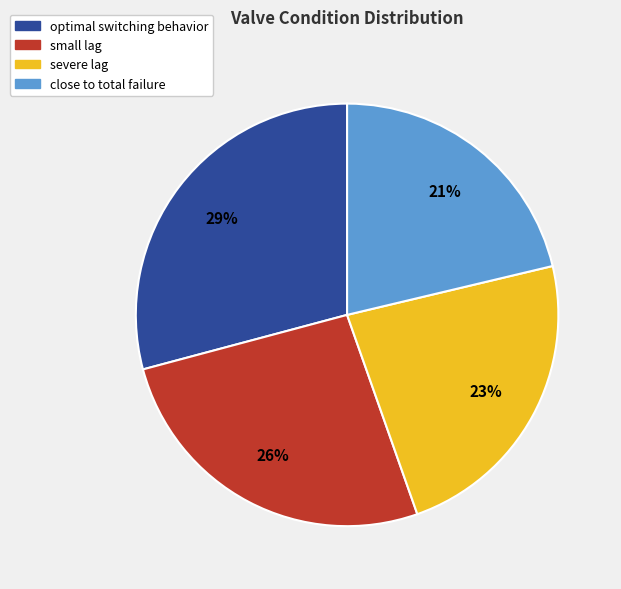

Combined, do close to total failure and severe lag account for over 50%?

No